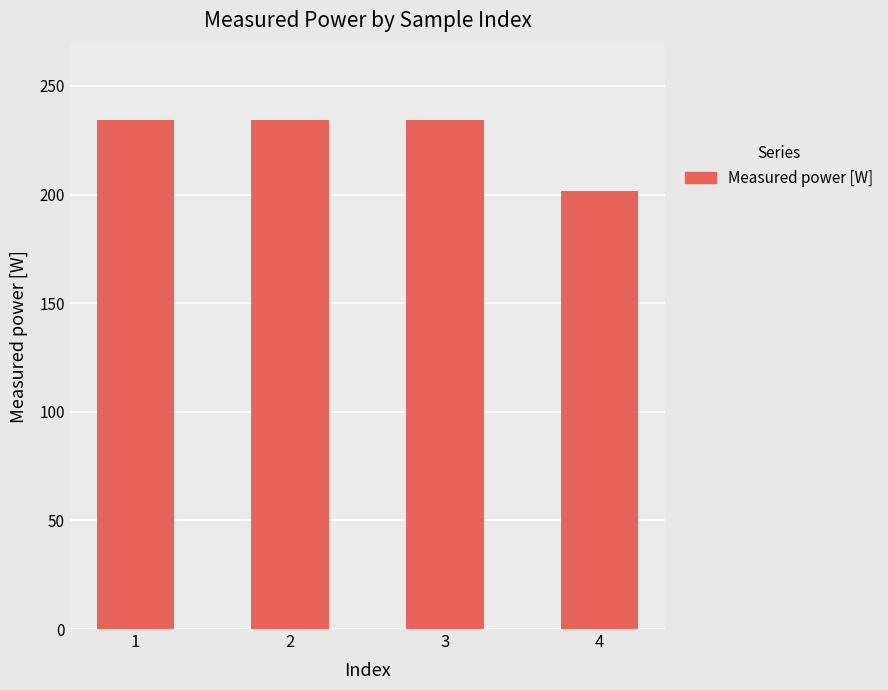

What is the sum of the values at 1 and 4?

436.0